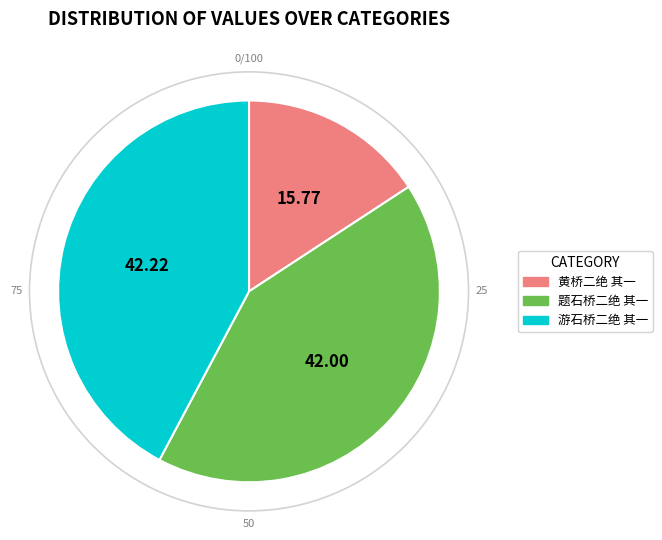

Does any single category account for the majority?

No